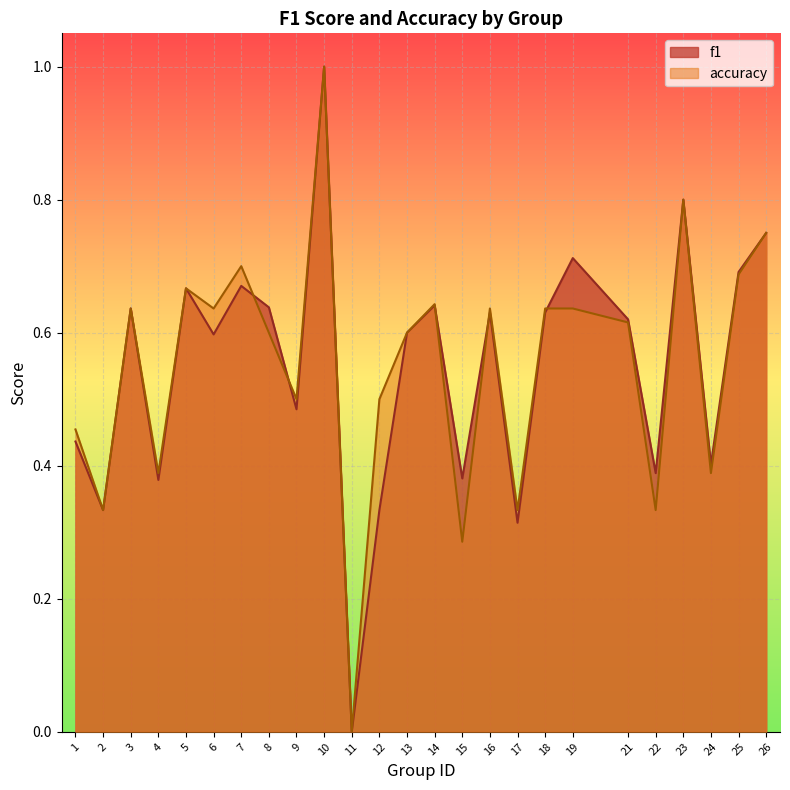

Reading left to right, what are all the values shown in this chart?

f1: 1=0.4	2=0.3	3=0.6	4=0.4	5=0.7	6=0.6	7=0.7	8=0.6	9=0.5	10=1.0	11=0.0	12=0.3	13=0.6	14=0.6	15=0.4	16=0.6	17=0.3	18=0.6	19=0.7	21=0.6	22=0.4	23=0.8	24=0.4	25=0.7	26=0.8
accuracy: 1=0.5	2=0.3	3=0.6	4=0.4	5=0.7	6=0.6	7=0.7	8=0.6	9=0.5	10=1.0	11=0.0	12=0.5	13=0.6	14=0.6	15=0.3	16=0.6	17=0.3	18=0.6	19=0.6	21=0.6	22=0.3	23=0.8	24=0.4	25=0.7	26=0.8